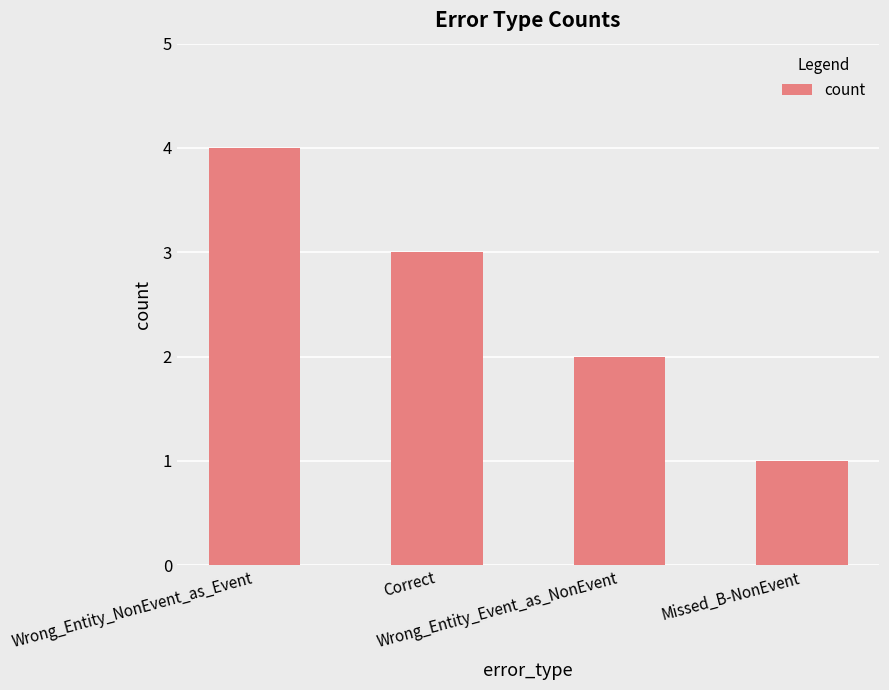

What is the change in value from Wrong_Entity_NonEvent_as_Event to Correct?

-1